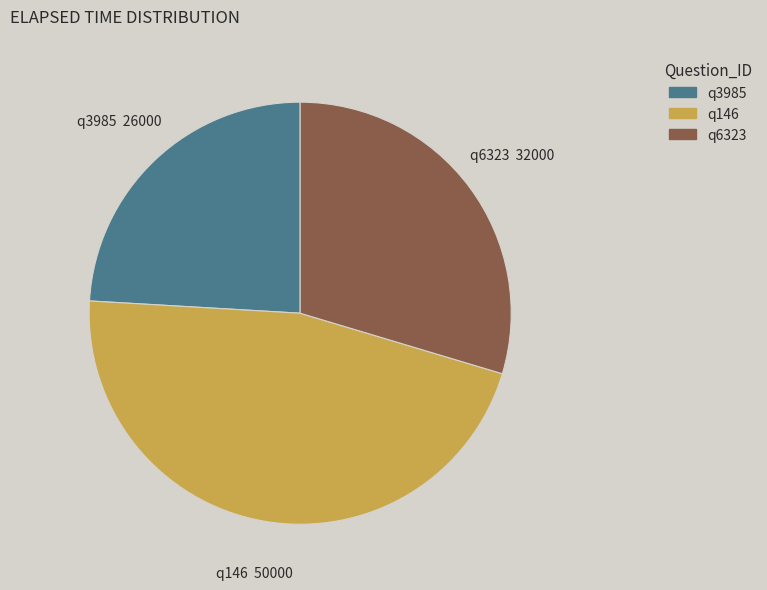

Is there a majority slice in this chart?

No